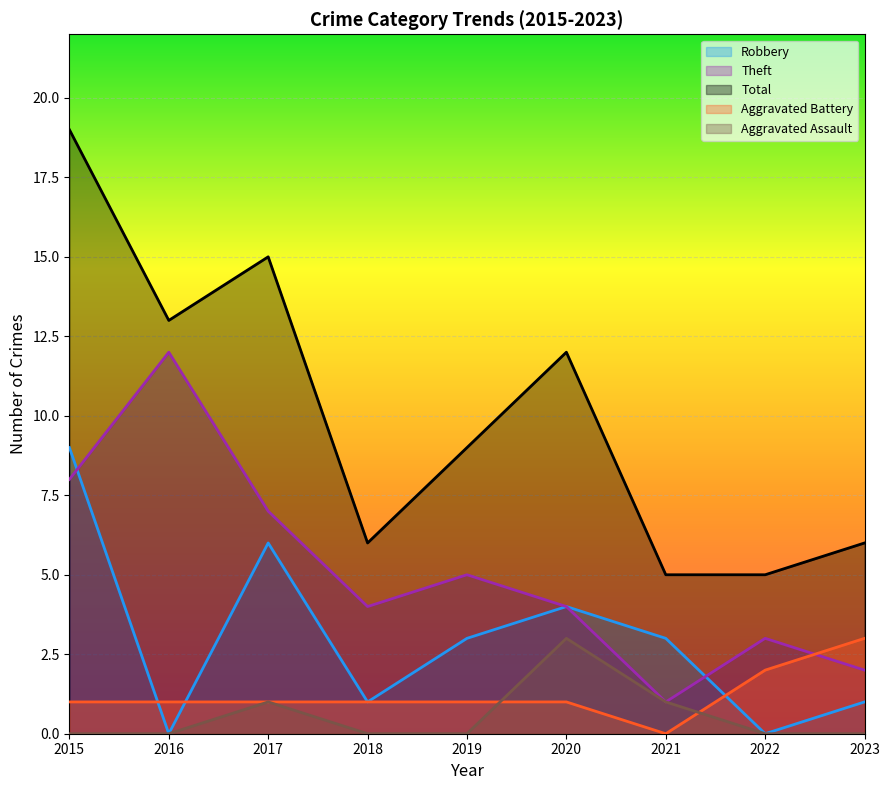

What are all the series names shown in the legend?

Robbery, Theft, Total, Aggravated Battery, Aggravated Assault